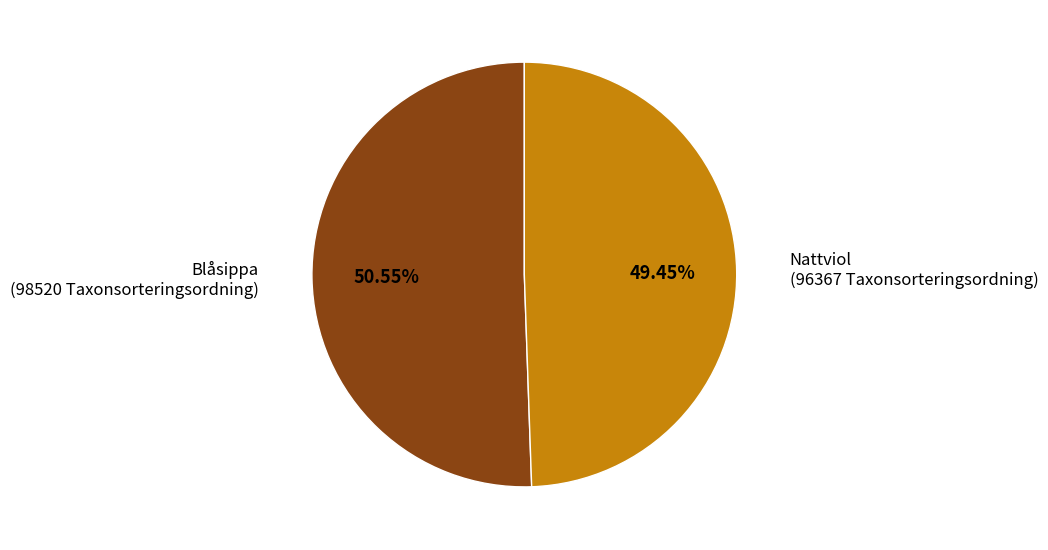

Does any single category account for the majority?

Yes